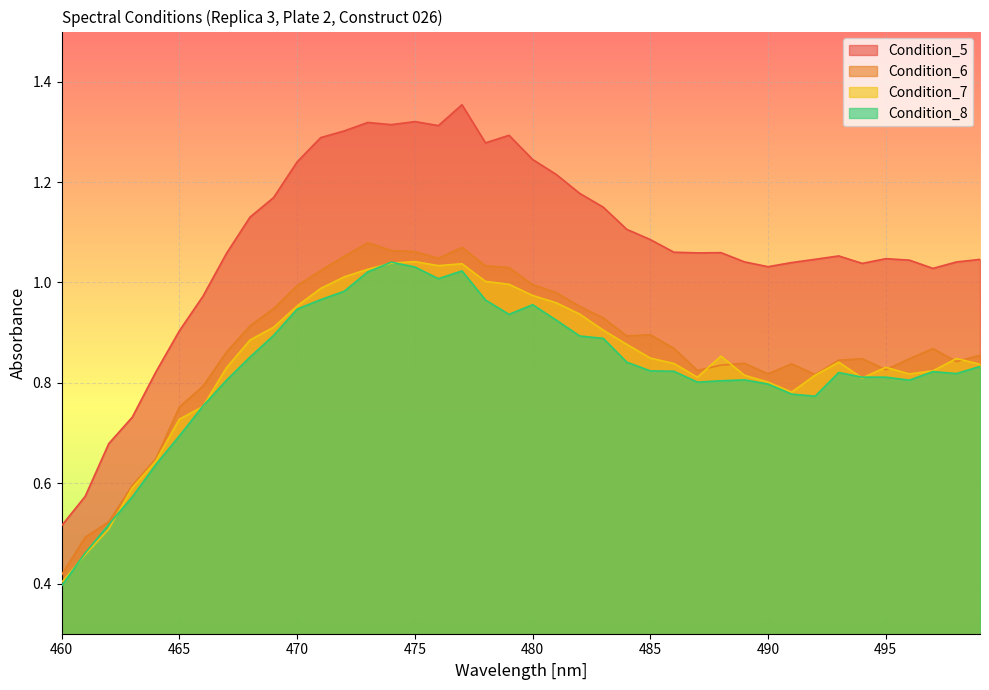

Which category has the highest value in the Condition_8 series?

474